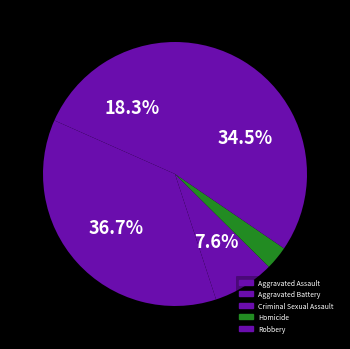

How many slices are in this pie chart?

5